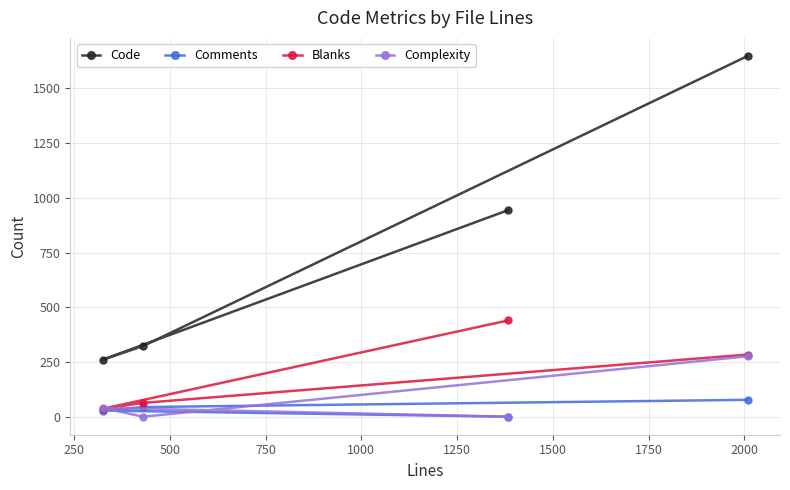

What are all the series names shown in the legend?

Code, Comments, Blanks, Complexity